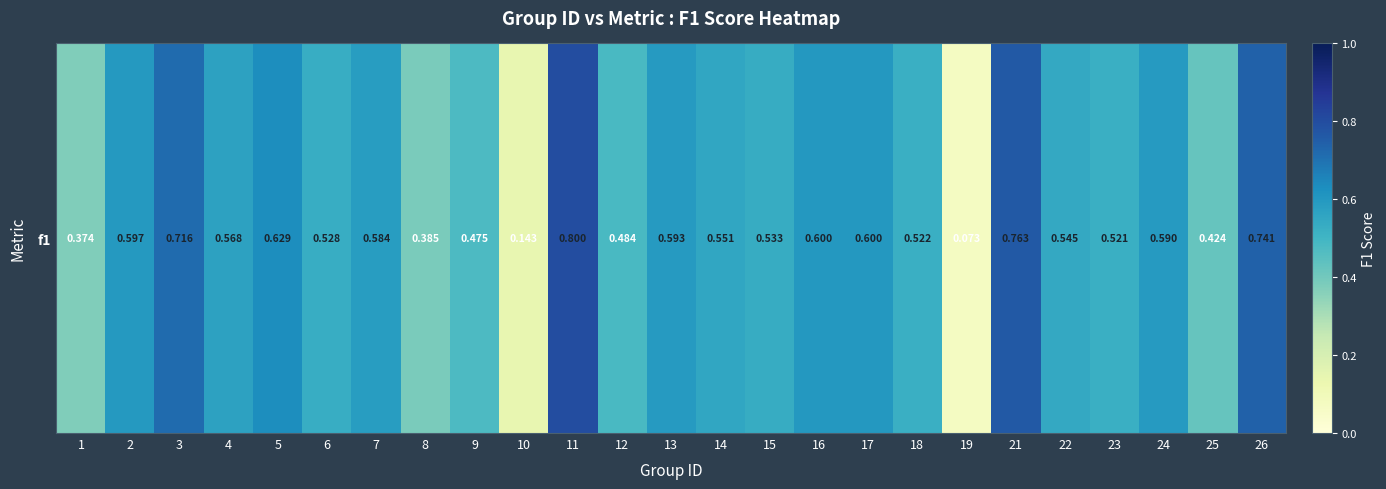

What is the average value?

0.5